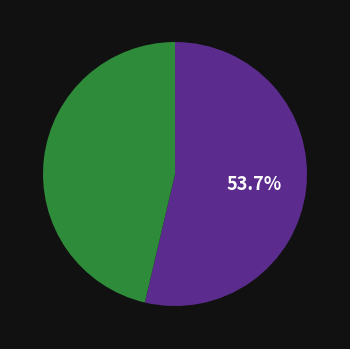

Is there any slice that represents more than half of the pie?

Yes